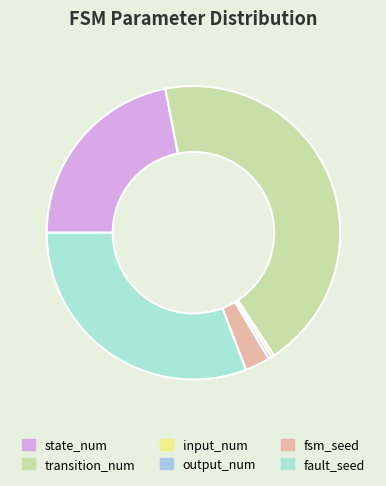

How many slices are in this pie chart?

6